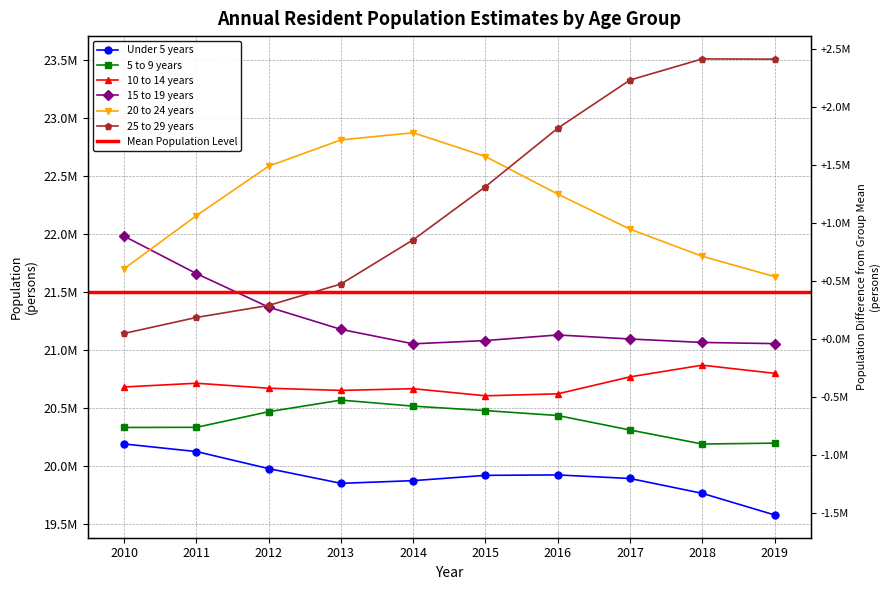

Reading right to left, what are all the values shown in this chart?

Under 5 years: 2019=19576683	2018=19762962	2017=19890972	2016=19921759	2015=19918078	2014=19872349	2013=19849215	2012=19976065	2011=20123103	2010=20188815
5 to 9 years: 2019=20195895	2018=20188285	2017=20309346	2016=20434232	2015=20476769	2014=20515031	2013=20567323	2012=20467140	2011=20332498	2010=20331228
10 to 14 years: 2019=20798268	2018=20868629	2017=20767794	2016=20621321	2015=20604377	2014=20665650	2013=20650890	2012=20669745	2011=20712798	2010=20680606
15 to 19 years: 2019=21054570	2018=21064661	2017=21094597	2016=21129270	2015=21081020	2014=21052826	2013=21177456	2012=21369214	2011=21658481	2010=21981099
20 to 24 years: 2019=21632940	2018=21808086	2017=22042321	2016=22344607	2015=22668650	2014=22873939	2013=22812234	2012=22585960	2011=22159198	2010=21701298
25 to 29 years: 2019=23509016	2018=23510961	2017=23328936	2016=22913093	2015=22409198	2014=21950644	2013=21569047	2012=21384448	2011=21280528	2010=21142877